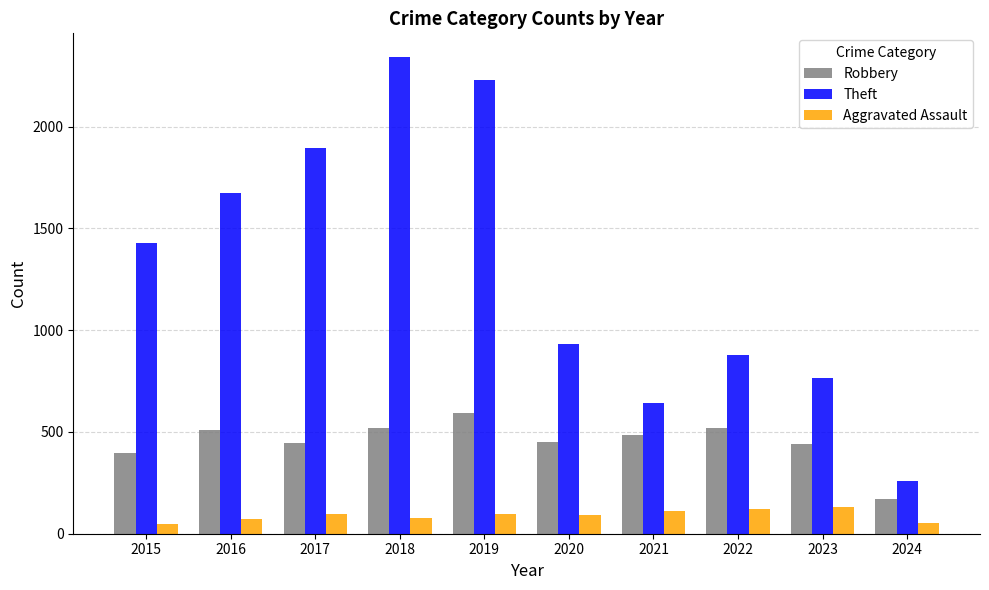

Between 2015 and 2018, which series saw the biggest shift?

Theft